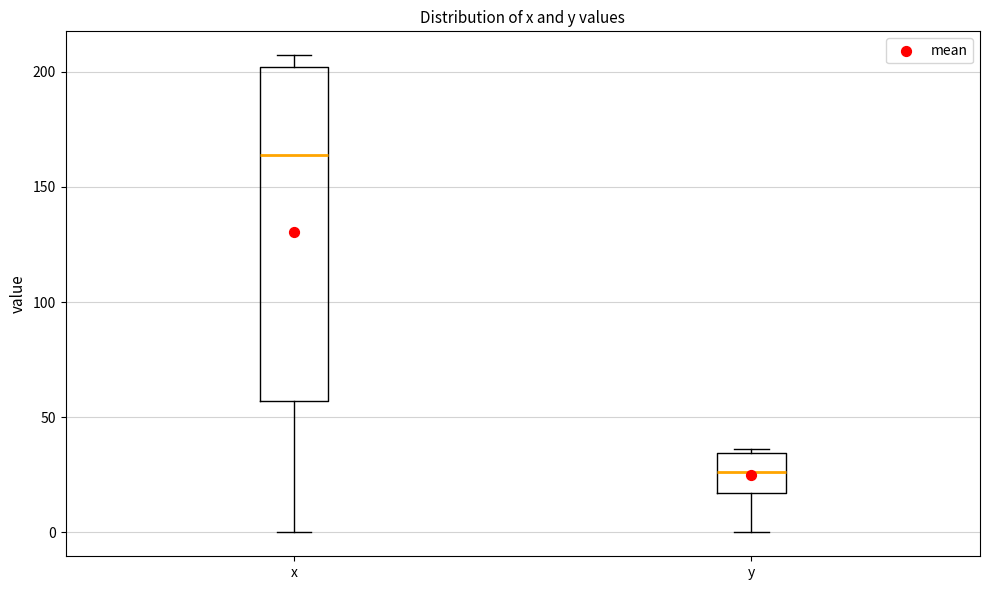

Which box is the tallest, from its lower edge to its upper edge?

x